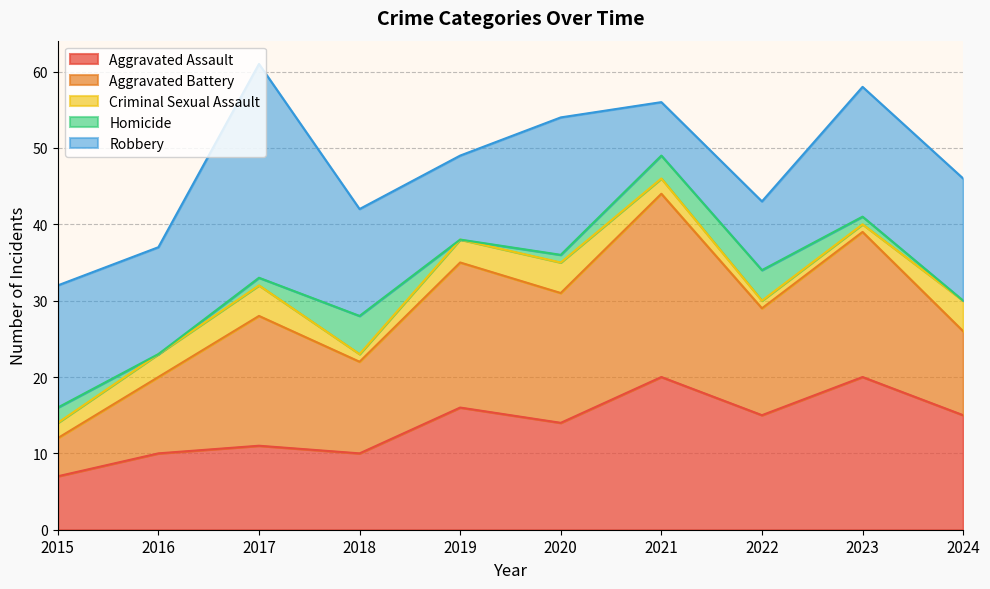

In Aggravated Battery, how many points are higher than both neighbors (excluding endpoints)?

4